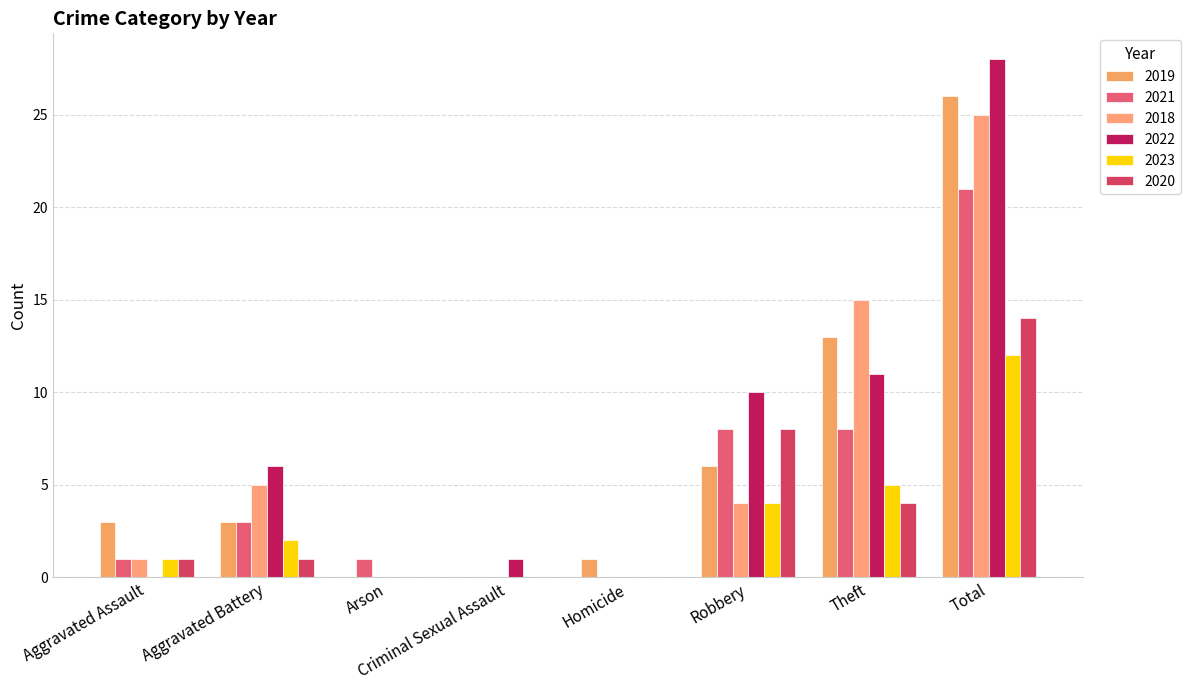

Are the bars horizontal?

No